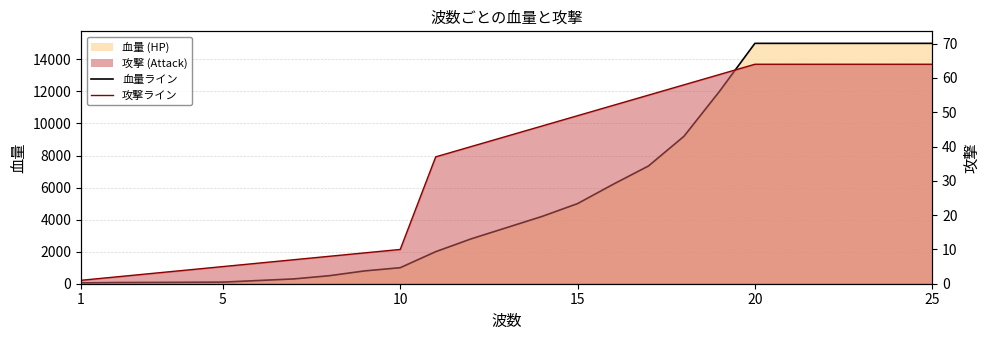

List the series in order of their overall mean, highest first.

hp, attack